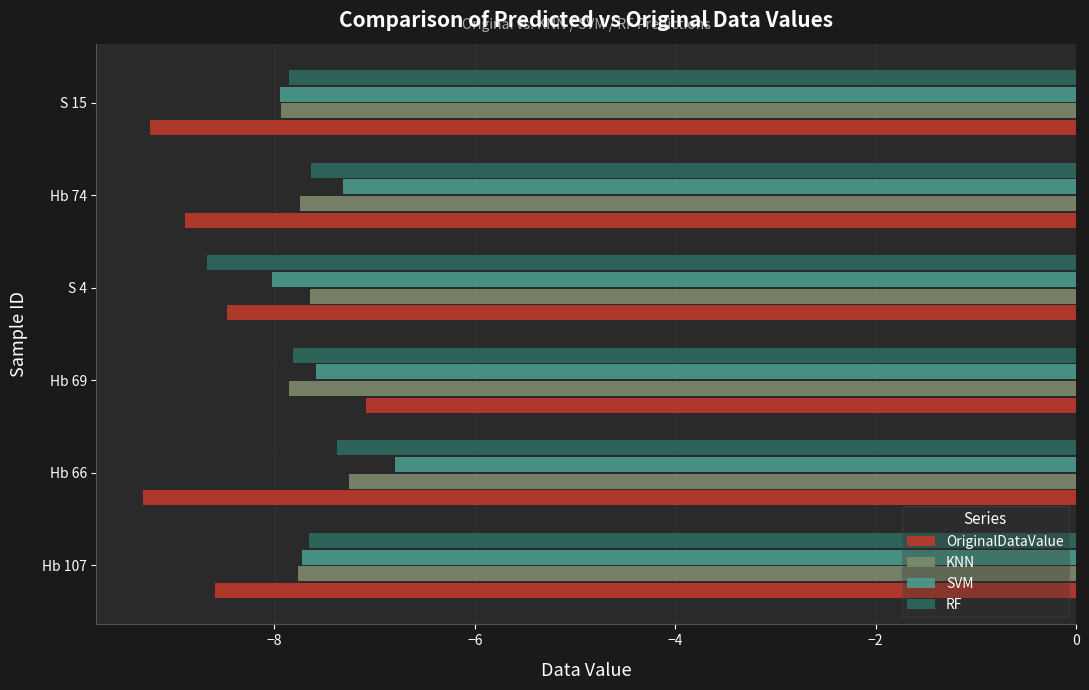

Which series changed the most between Hb 69 and S 15?

OriginalDataValue